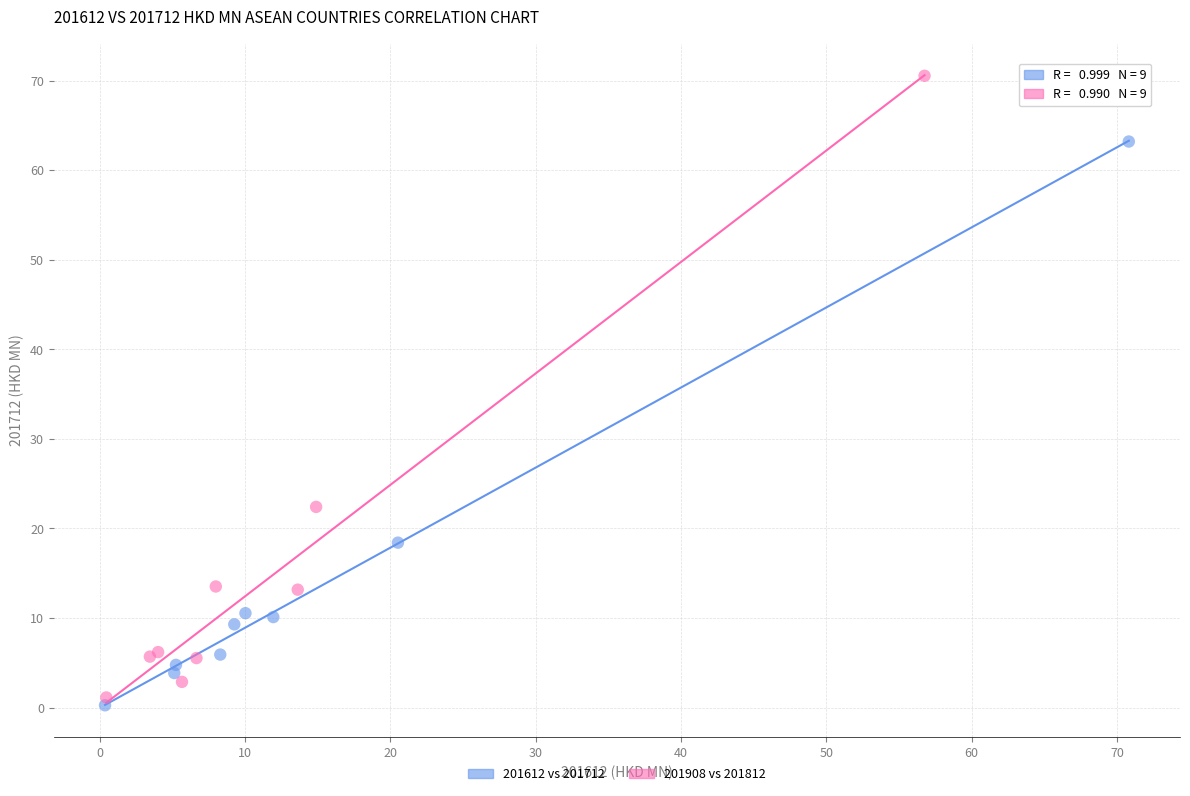

Which series contains the highest Y value?

201908 vs 201812